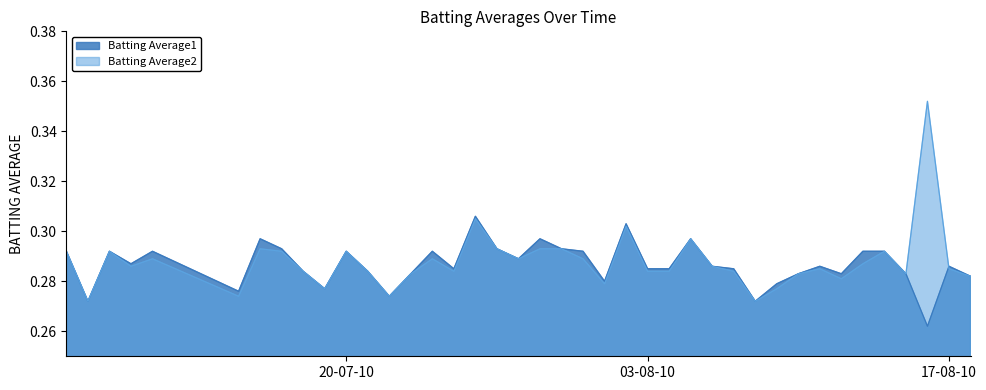

In Batting Average1, how many points are higher than both neighbors (excluding endpoints)?

11